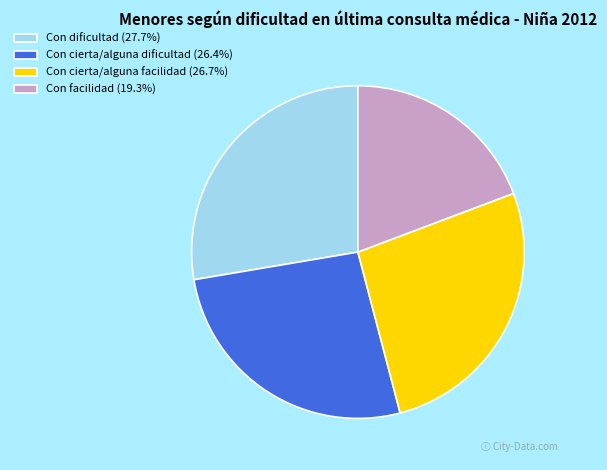

True or false: Con cierta/alguna dificultad accounts for 35% of the total.

False